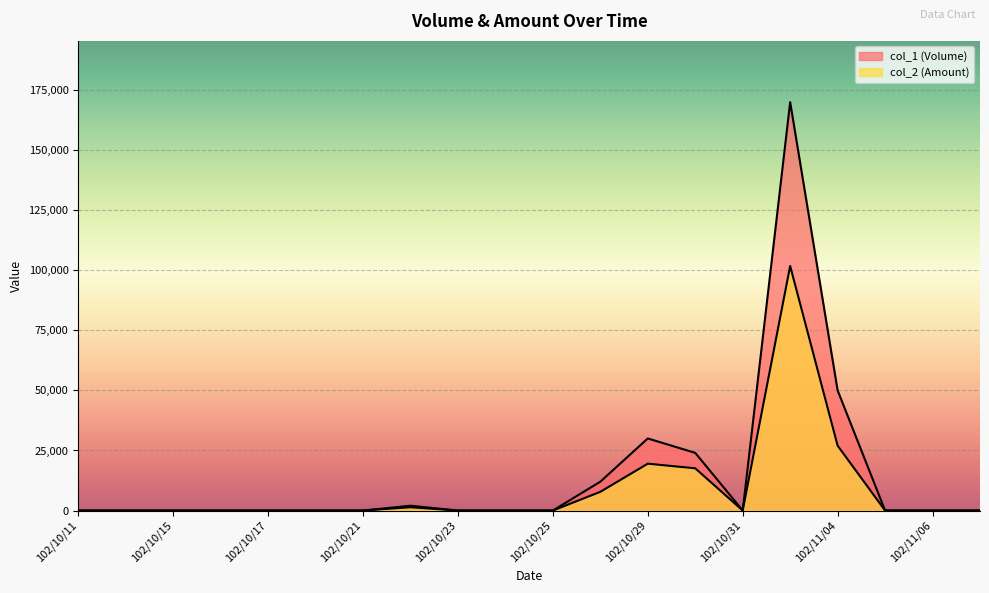

What is the label of the 13th point from the left?

102/10/29